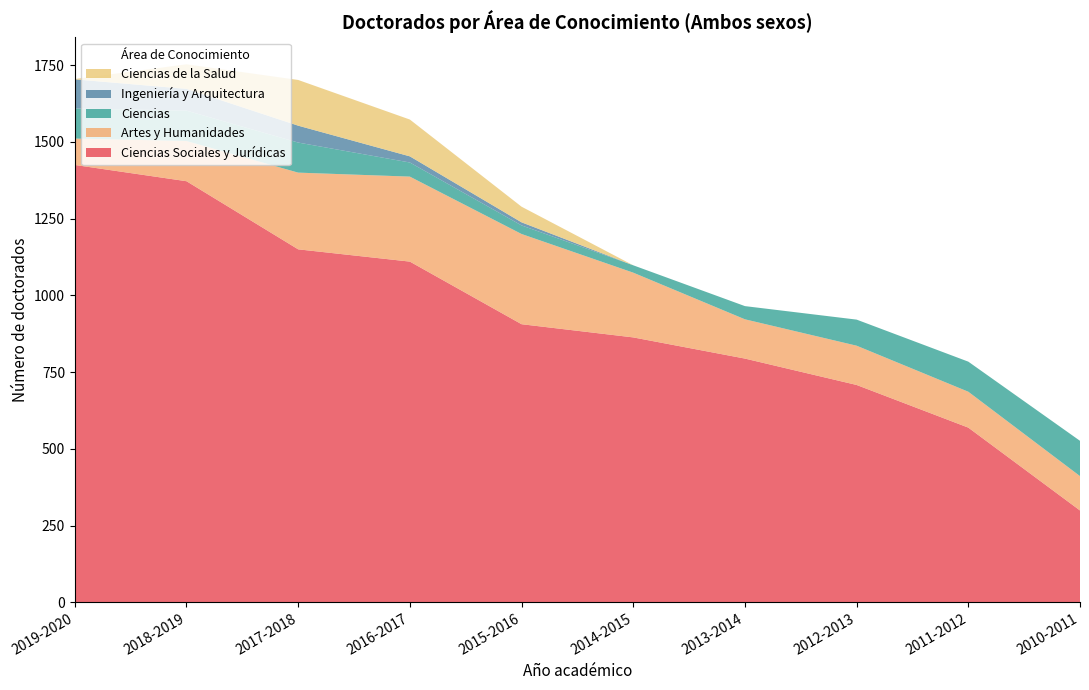

Reading left to right, transcribe all the data shown in this chart.

Ciencias Sociales y Jurídicas: 1425	1372	1150	1110	906	863	794	708	569	299
Artes y Humanidades: 86	131	250	277	294	211	128	128	117	112
Ciencias: 98	99	98	46	28	24	43	85	98	115
Ingeniería y Arquitectura: 95	71	55	20	10	0	0	0	0	0
Ciencias de la Salud: 1	80	149	120	51	0	0	0	0	0